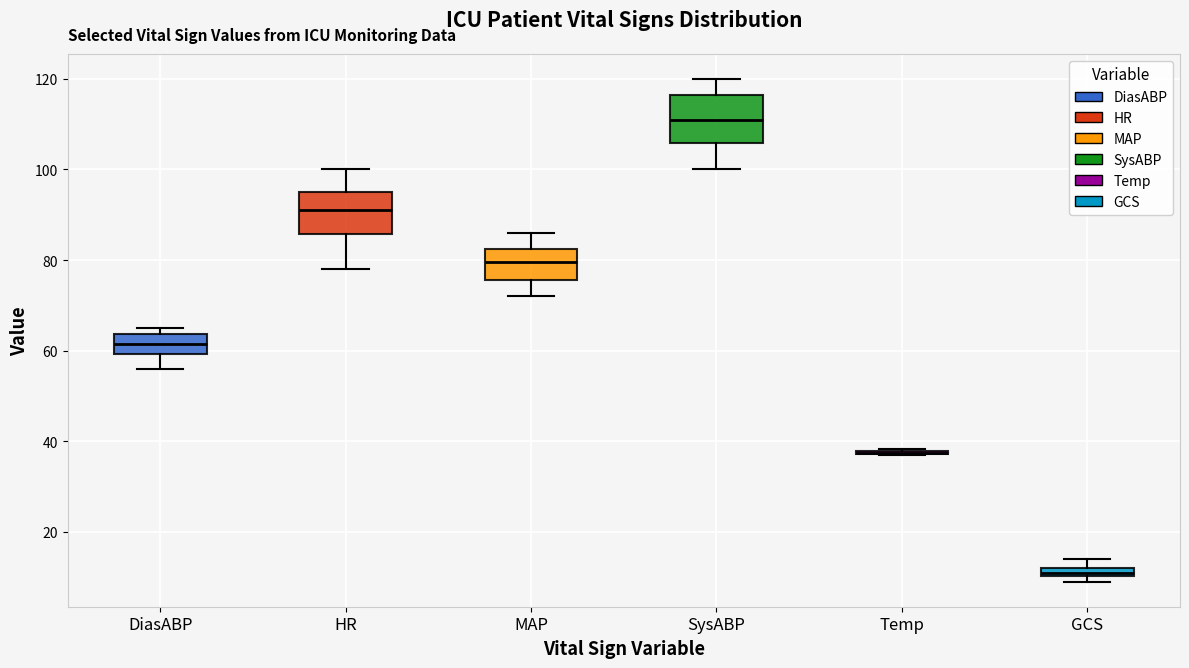

Where is the lower edge of the box for GCS on the y-axis? The values are not printed on the chart, so give them approximately, as read against the axis.

10